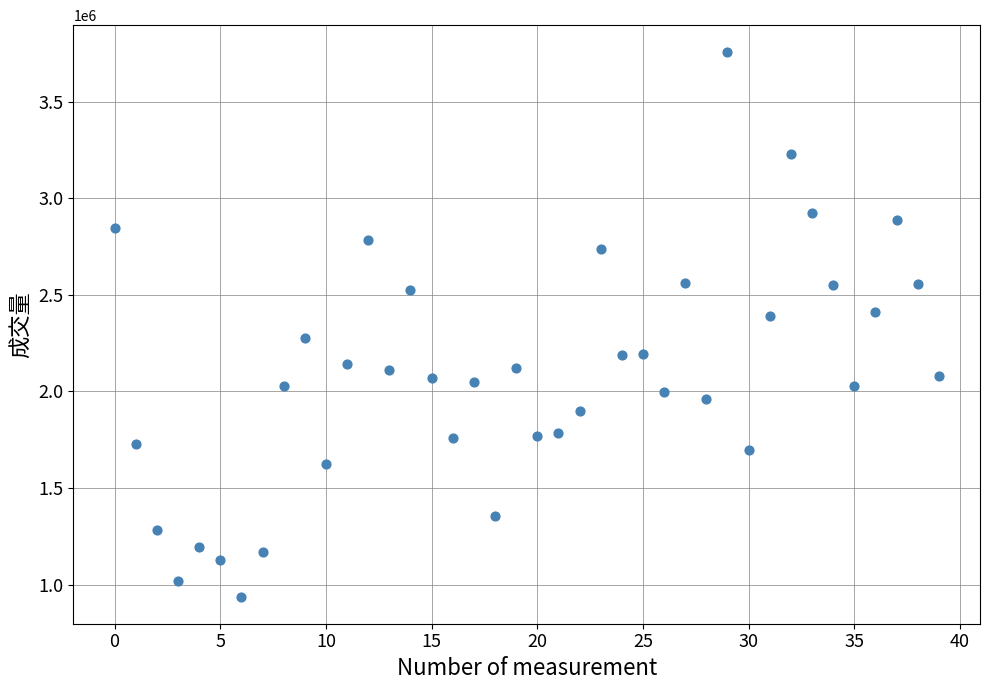

What is the range of Y values (max minus min)?

2816154